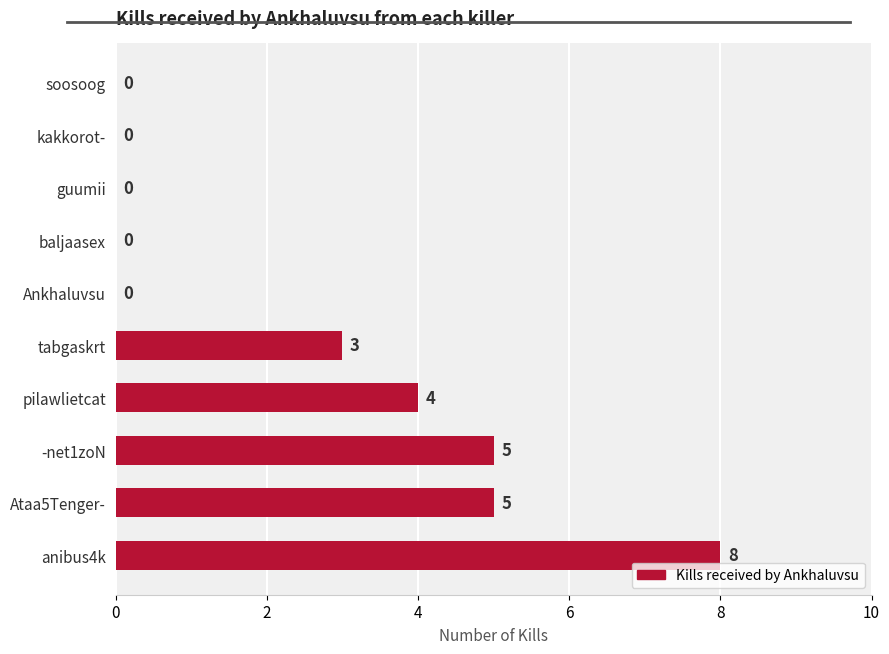

What is the ratio of the value at Ataa5Tenger- to the value at pilawlietcat?

1.2